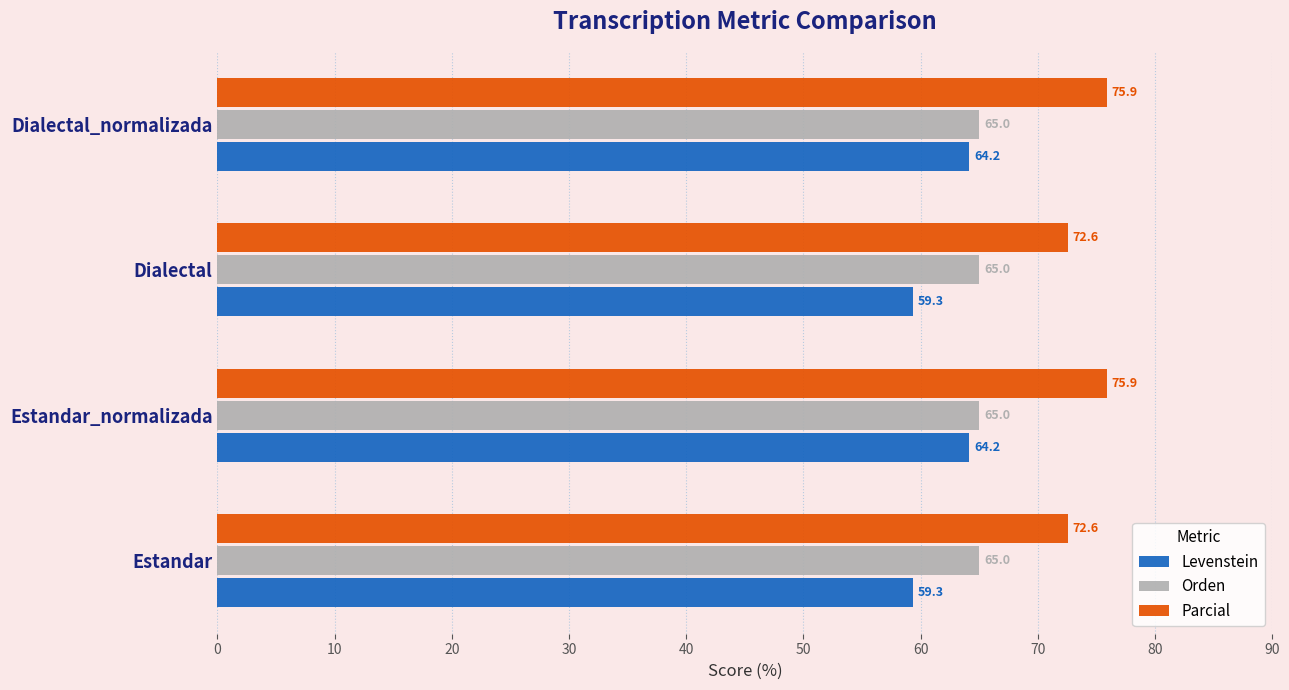

What is the difference between the second highest and second lowest values in the Parcial series?

3.3